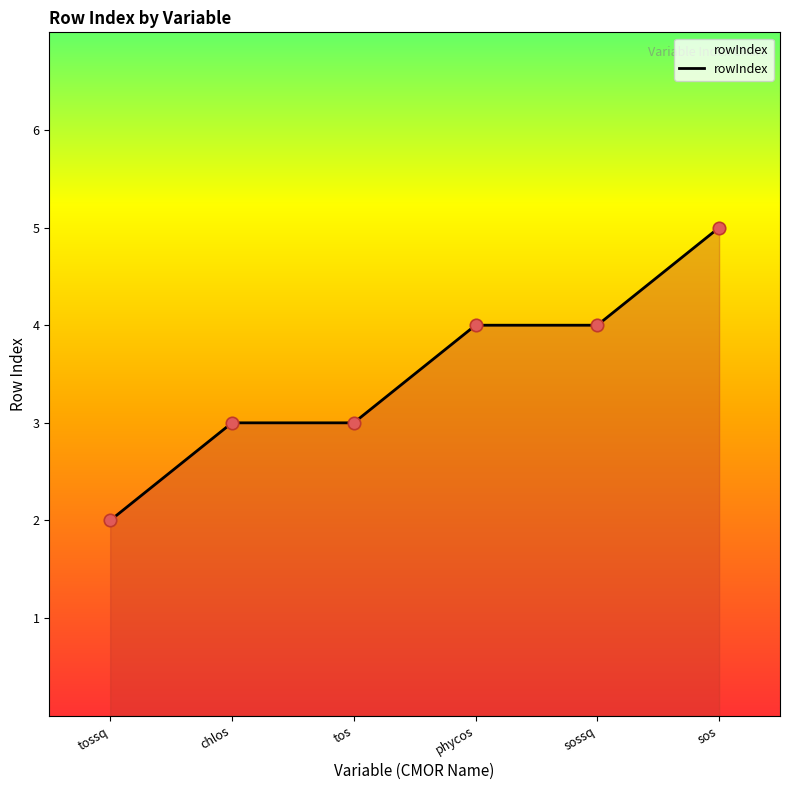

Between chlos and tossq, which is larger?

chlos